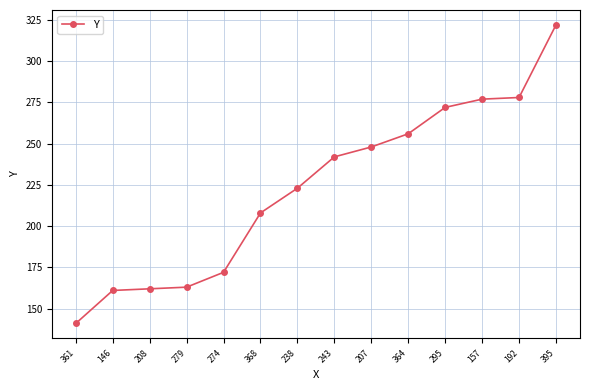

What is the average value?

223